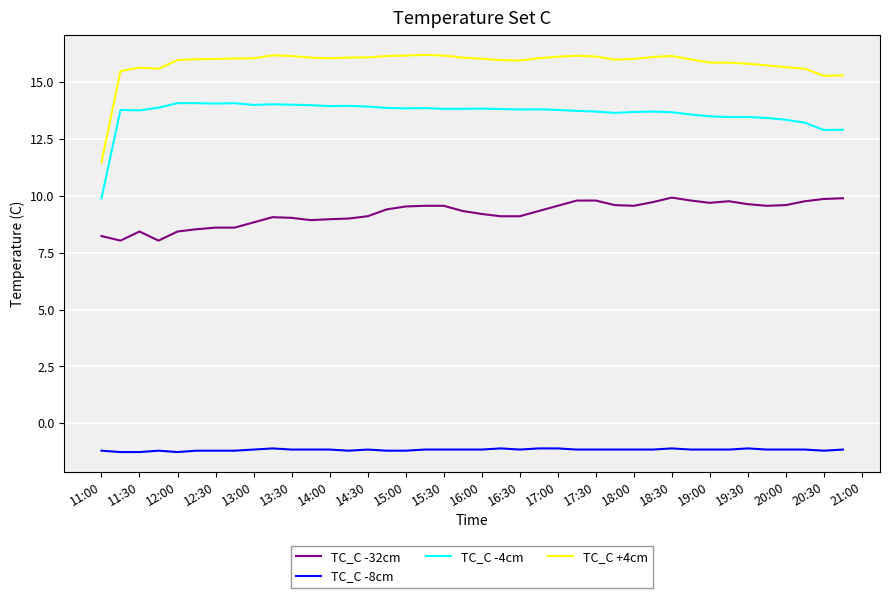

Rank the series by their maximum value, from highest to lowest.

TC_C +4cm, TC_C -4cm, TC_C -32cm, TC_C -8cm